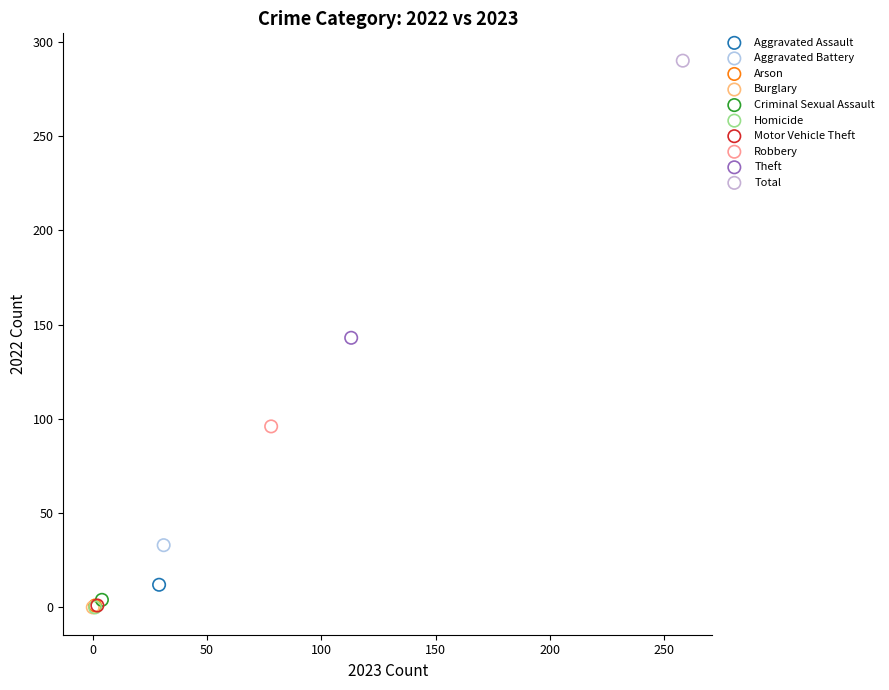

What are all the series names shown in the legend?

Aggravated Assault, Aggravated Battery, Arson, Burglary, Criminal Sexual Assault, Homicide, Motor Vehicle Theft, Robbery, Theft, Total